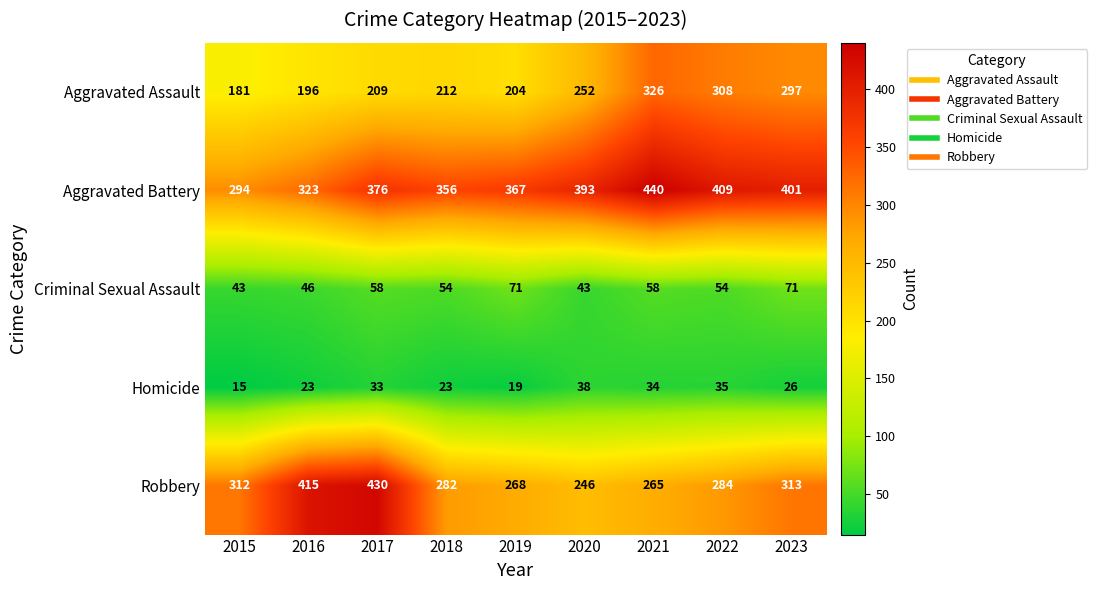

List the series in order of their peak value, lowest first.

Homicide, Criminal Sexual Assault, Aggravated Assault, Robbery, Aggravated Battery